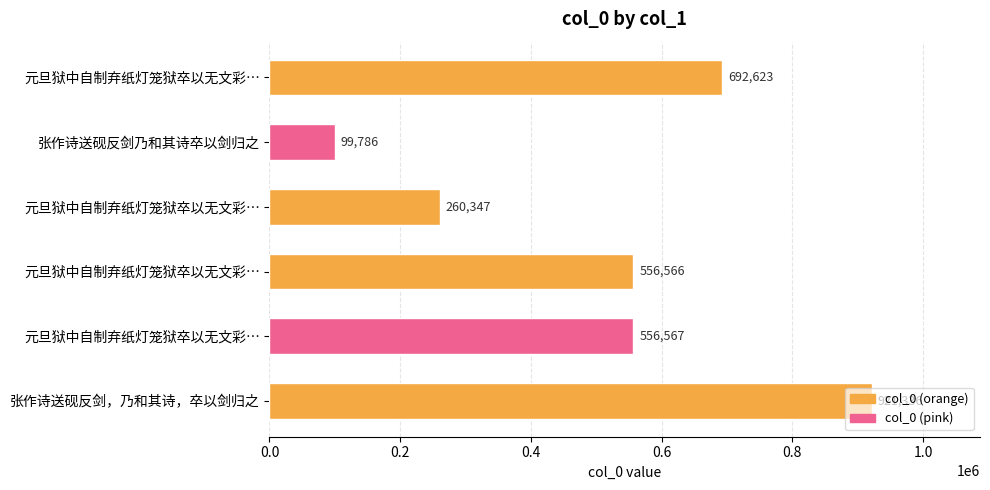

How many categories are shown in the chart?

6